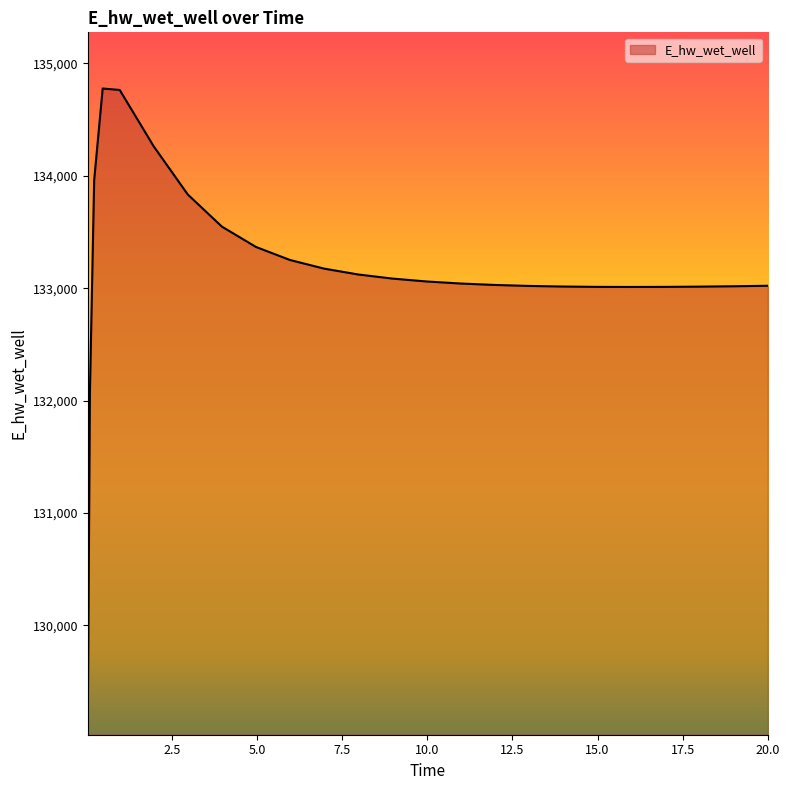

What is the maximum value shown in the chart?

134776.9